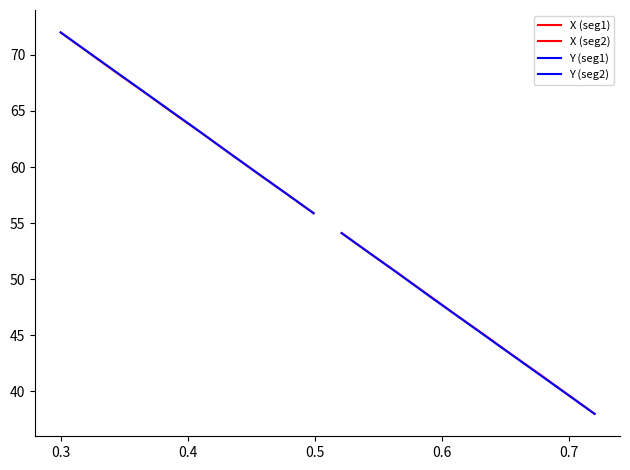

The value of X (seg2) at 0.4 is 50.6. True or false?

True